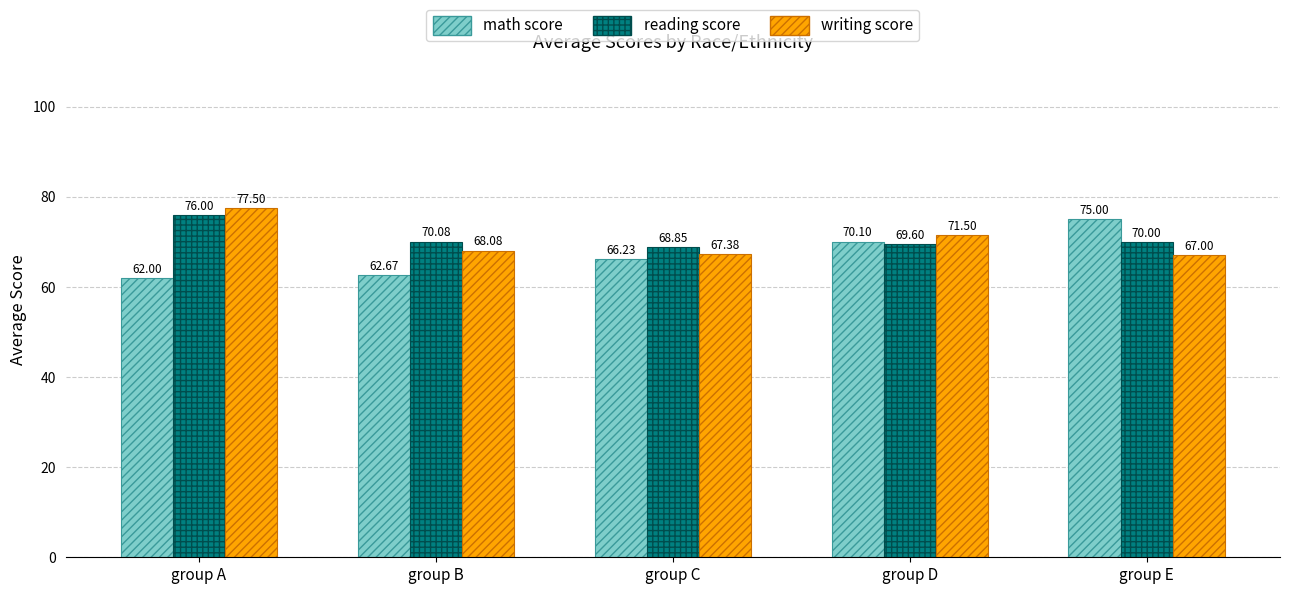

How many data points does each series have?

5